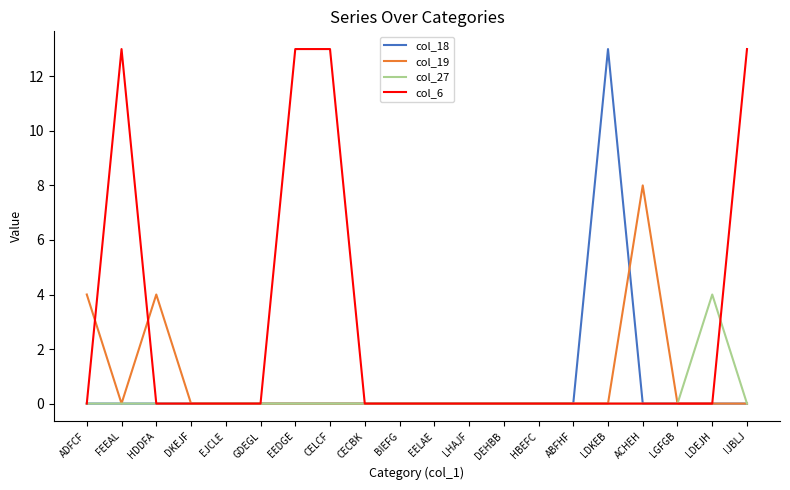

Is this an area chart (filled region under the line)?

No